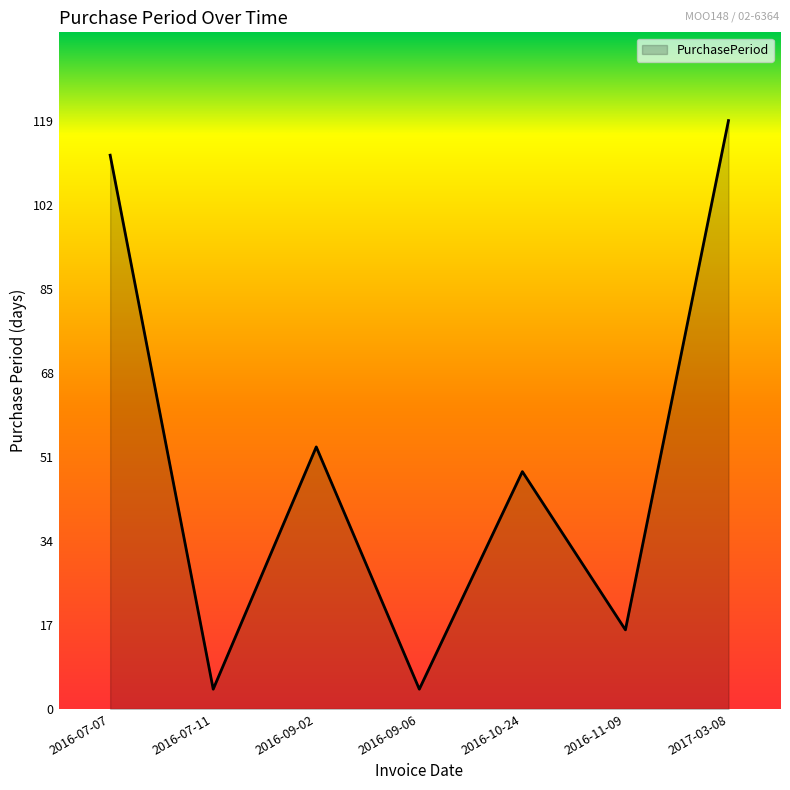

What position from the left is 2016-09-02?

3